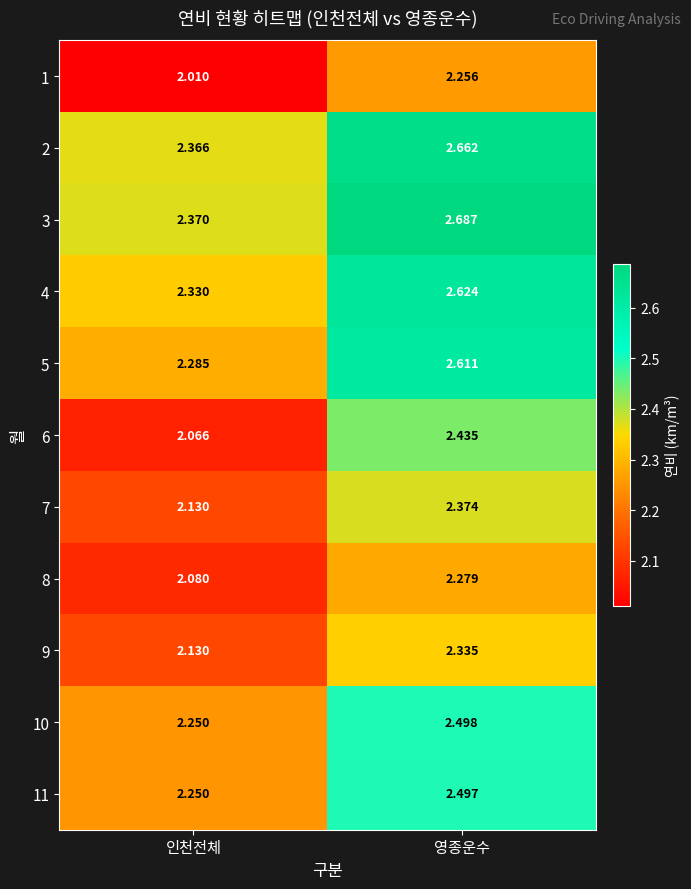

Which category has the highest value in the 10 series?

영종운수